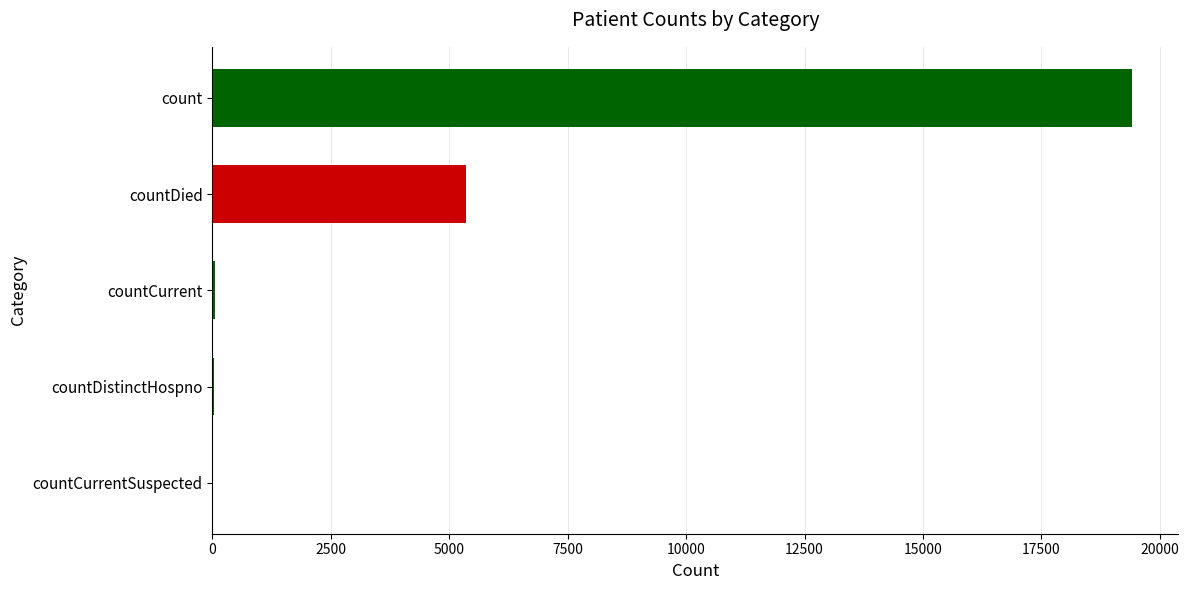

Are the bars horizontal?

Yes